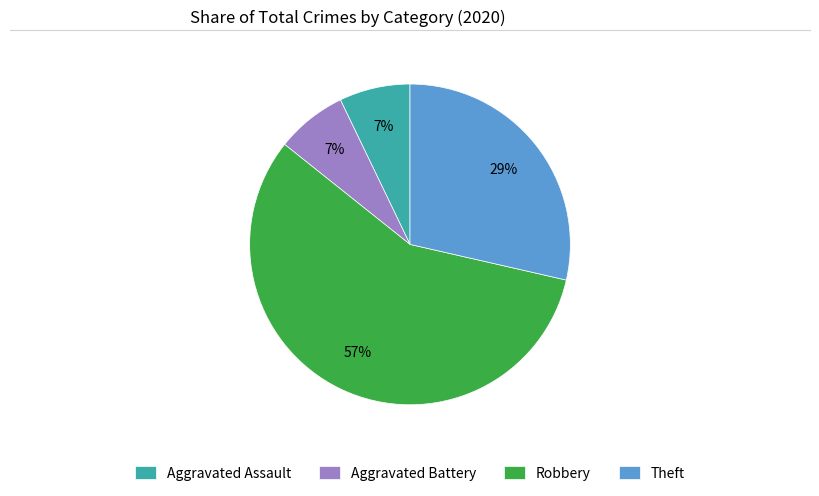

To the nearest percent, what is the difference between the largest and smallest slice percentages?

50%